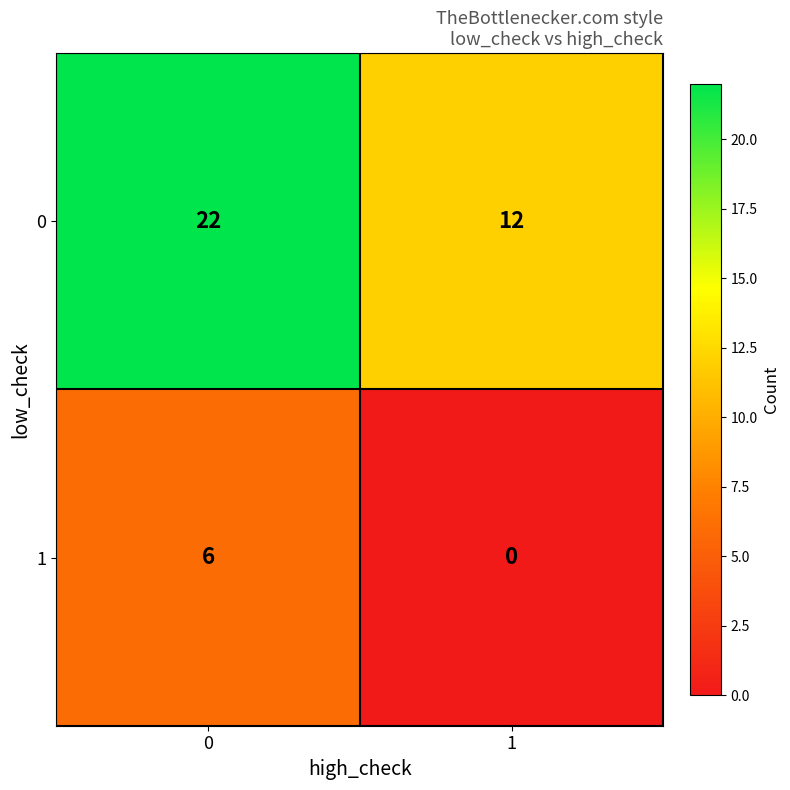

Rank the series by their average value, from highest to lowest.

0, 1